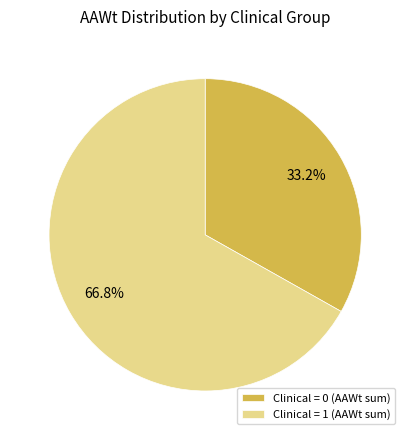

How many slices are in this pie chart?

2